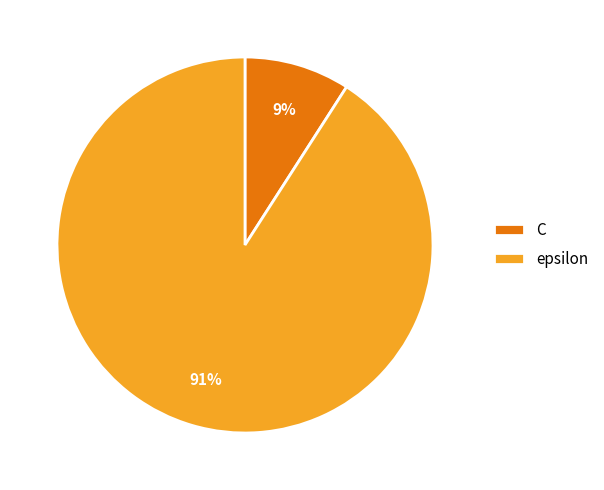

To the nearest percent, what portion does epsilon represent?

91%